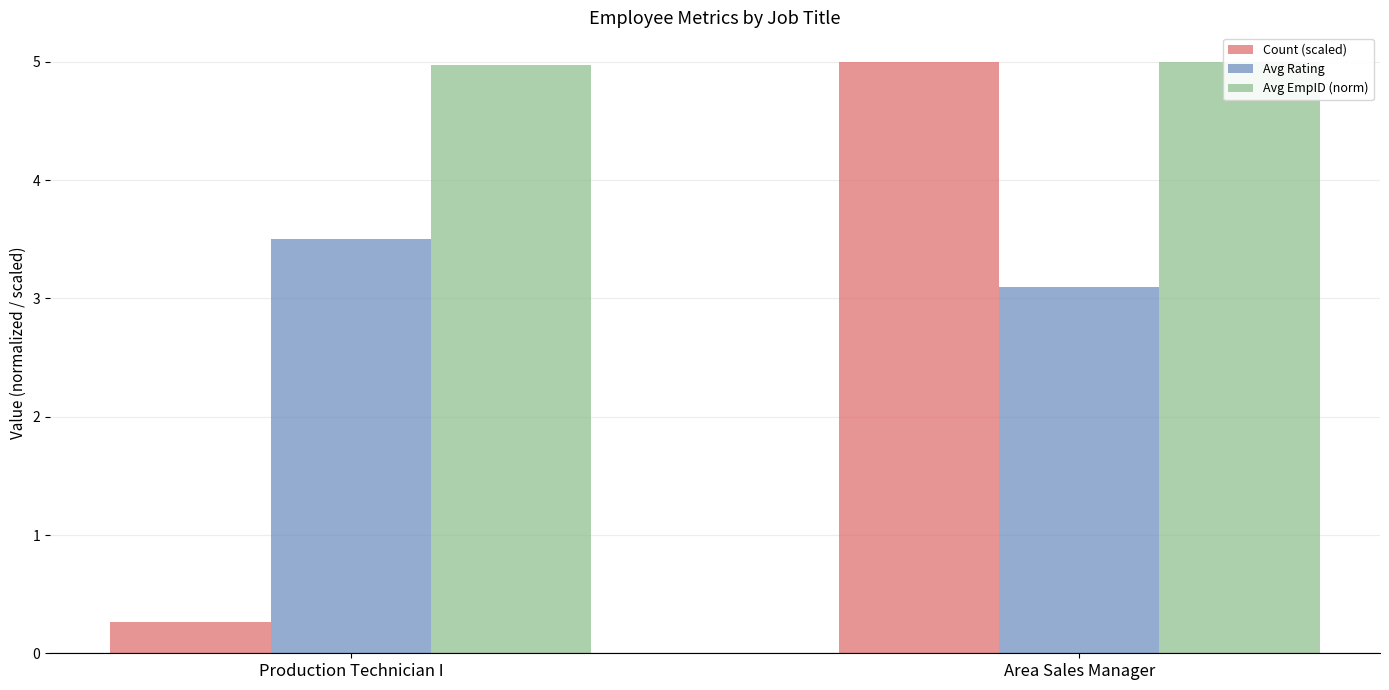

What is the lowest value of the Avg EmpID (norm) series?

5.0